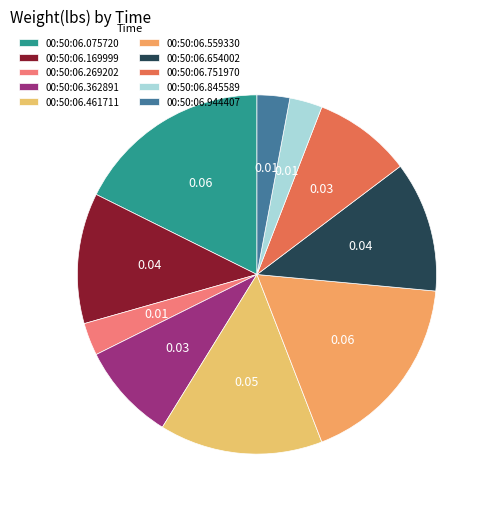

Rank the categories by value from highest to lowest.

00:50:06.075720, 00:50:06.559330, 00:50:06.461711, 00:50:06.169999, 00:50:06.654002, 00:50:06.362891, 00:50:06.751970, 00:50:06.269202, 00:50:06.845589, 00:50:06.944407